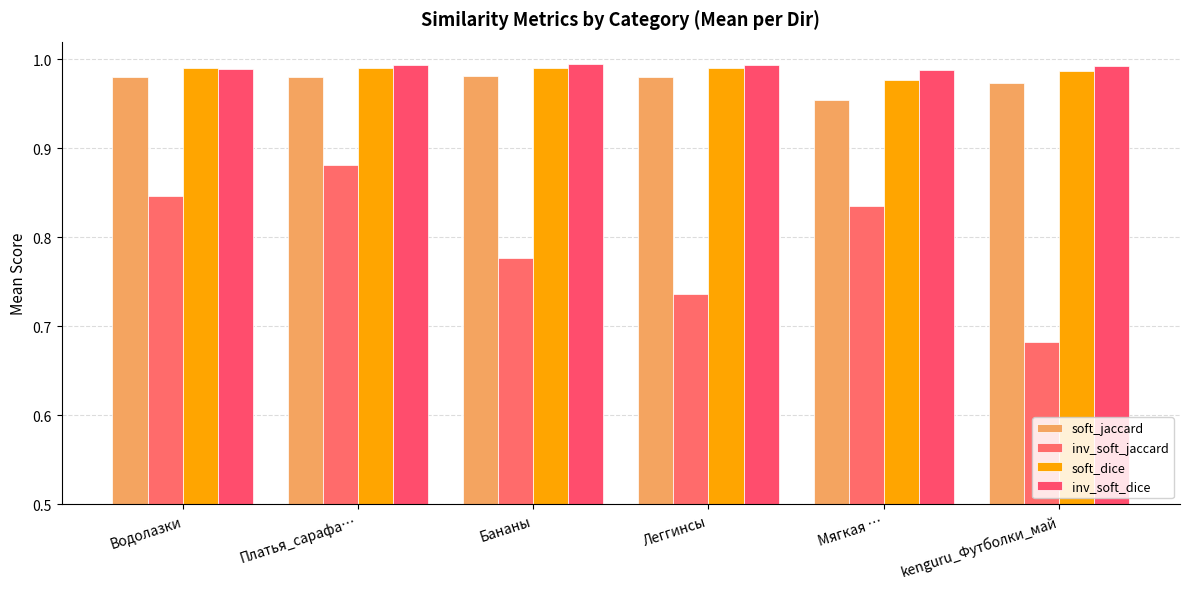

What is the greatest value displayed?

1.0